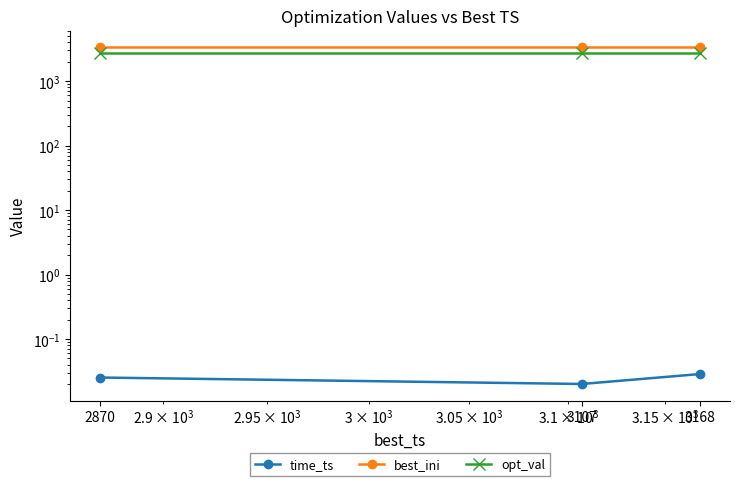

Does the chart display data point markers on the line(s)?

Yes